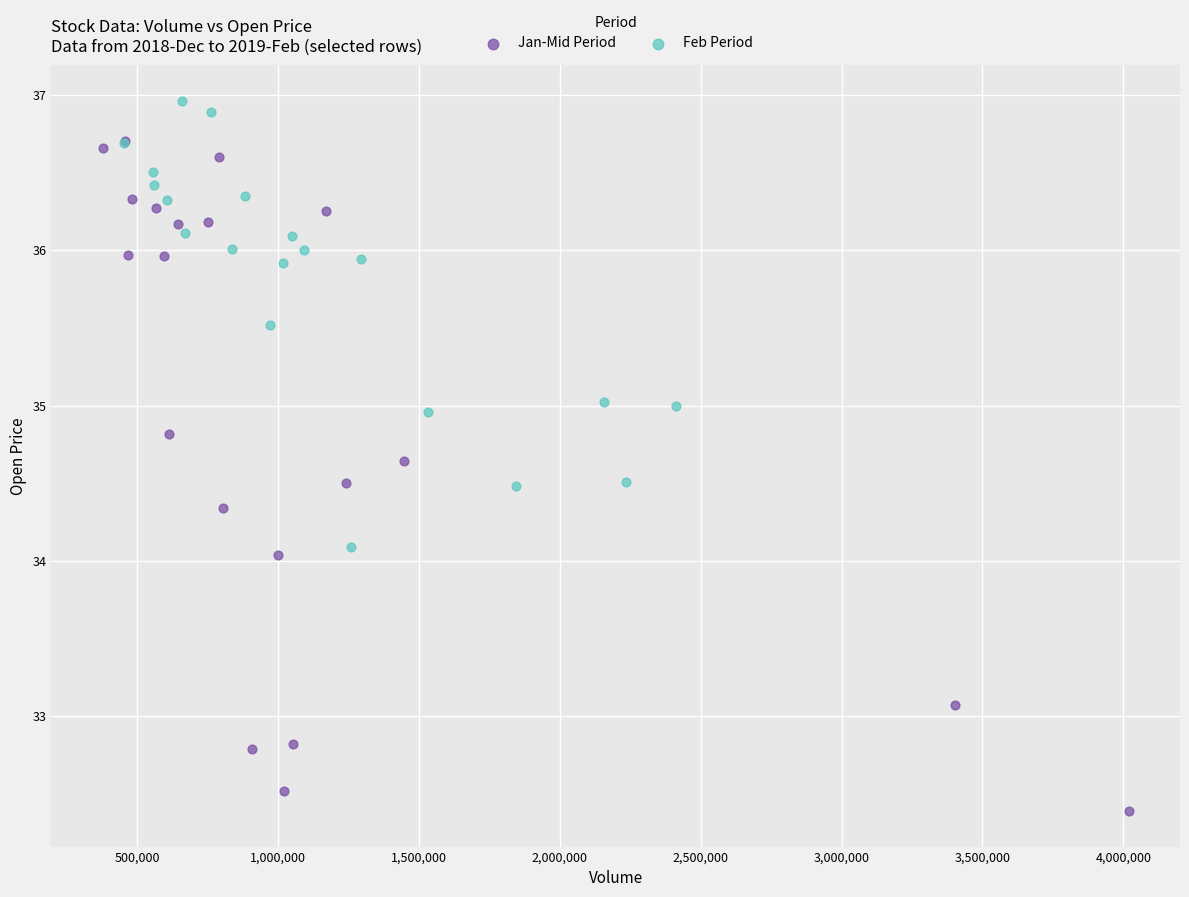

What are all the series names shown in the legend?

Jan-Mid Period, Feb Period